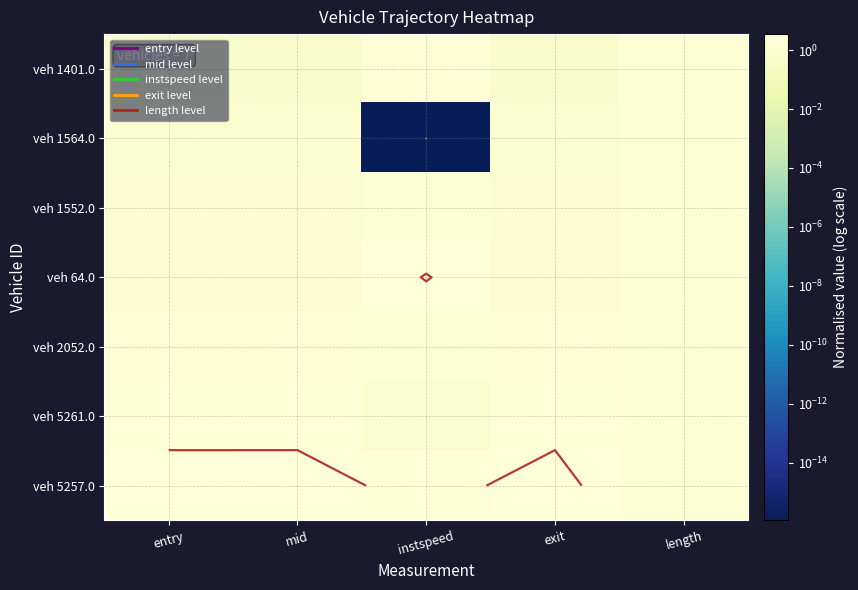

At mid, list the series in order from largest to smallest.

veh 5257.0, veh 5261.0, veh 2052.0, veh 64.0, veh 1552.0, veh 1564.0, veh 1401.0